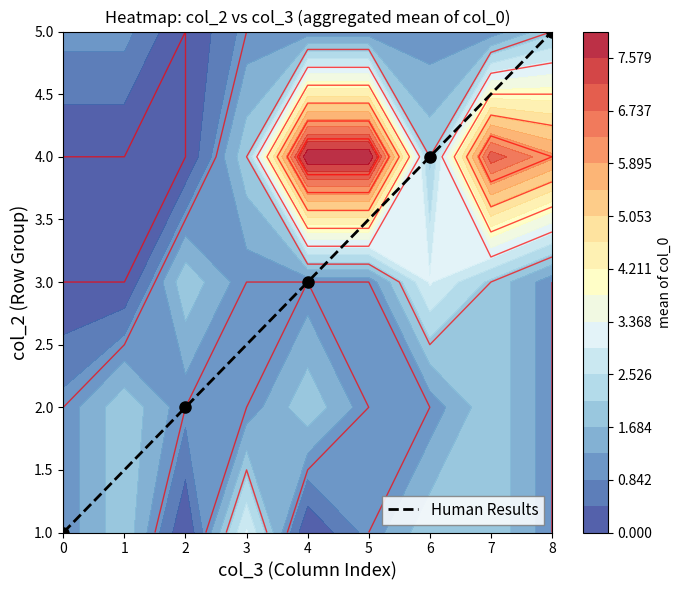

Reading left to right, extract all data points from this chart.

1.0	1.5	2.0	2.5	3.0	3.5	4.0	4.5	5.0